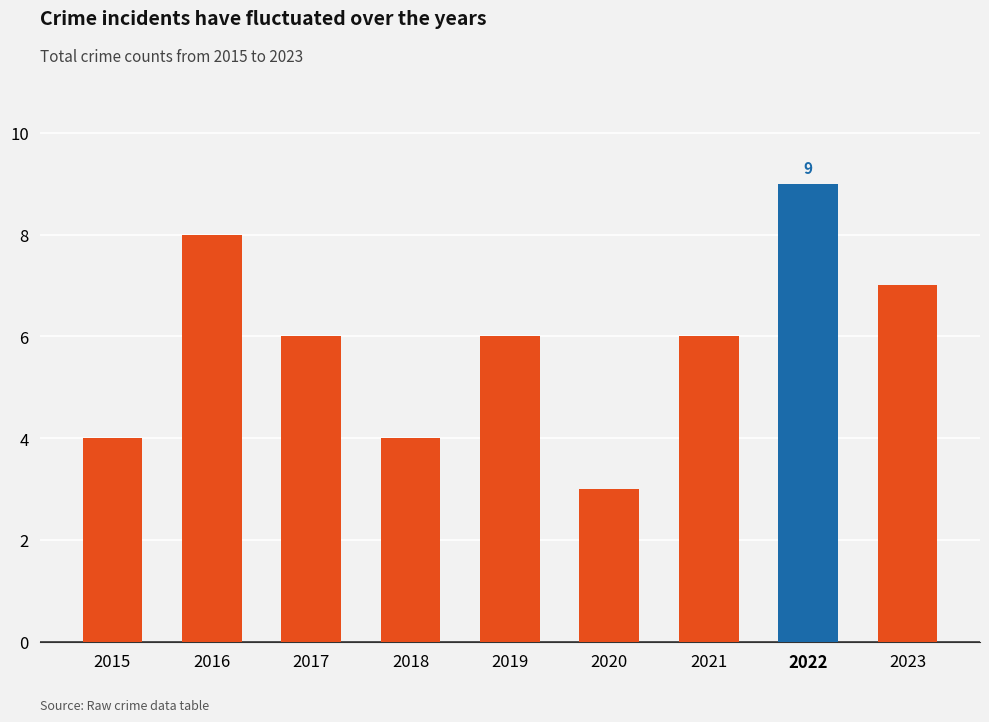

The value at 2018 is 4. True or false?

True